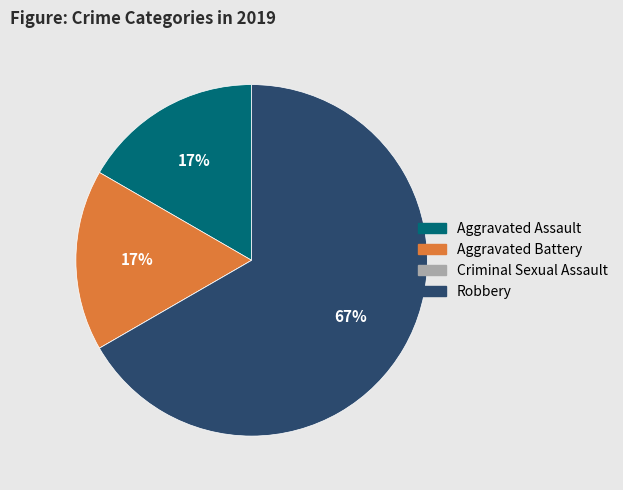

Combined, do Aggravated Assault and Robbery account for over 50%?

Yes